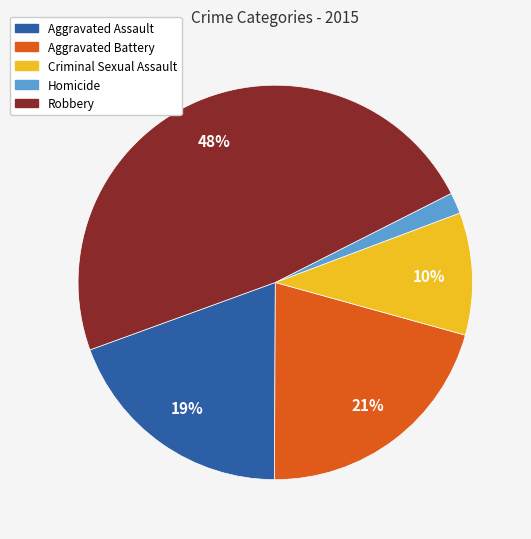

Which category has the smallest portion of the pie?

Homicide